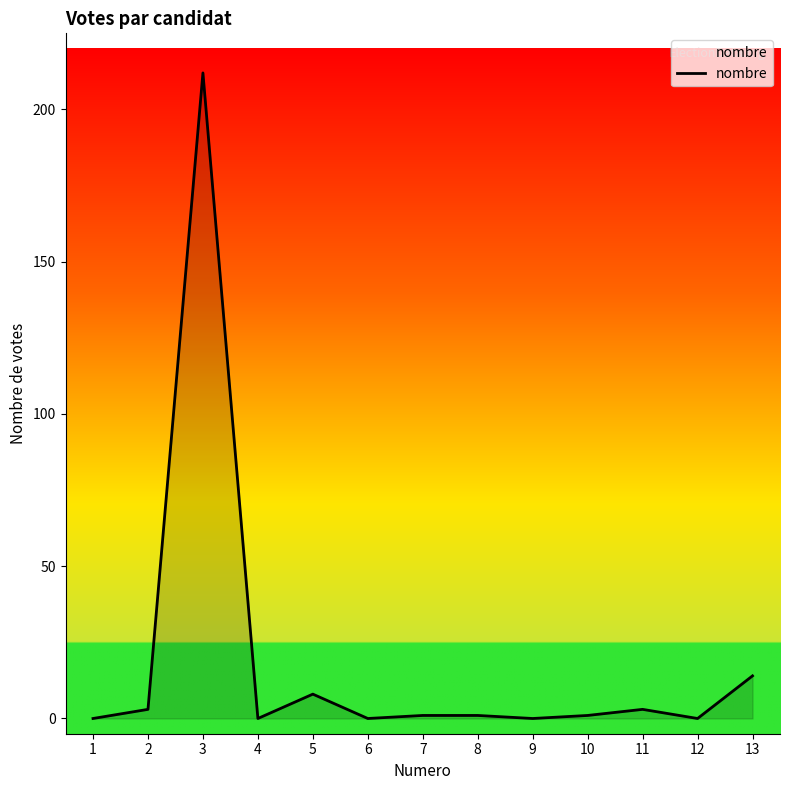

What is the change in value from 4 to 13?

+14